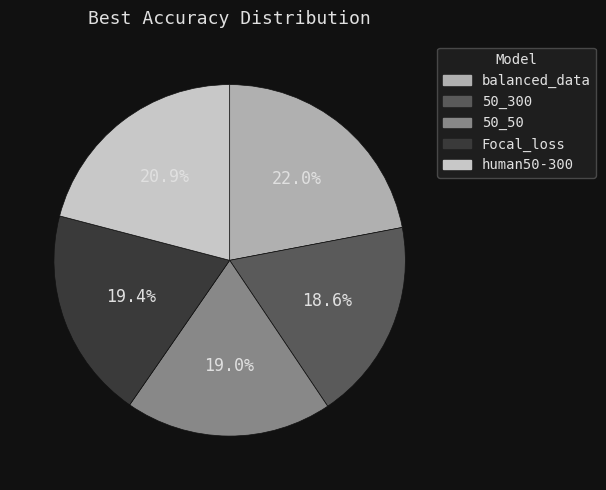

Is the sum of 50_50 and Focal_loss greater than half?

No